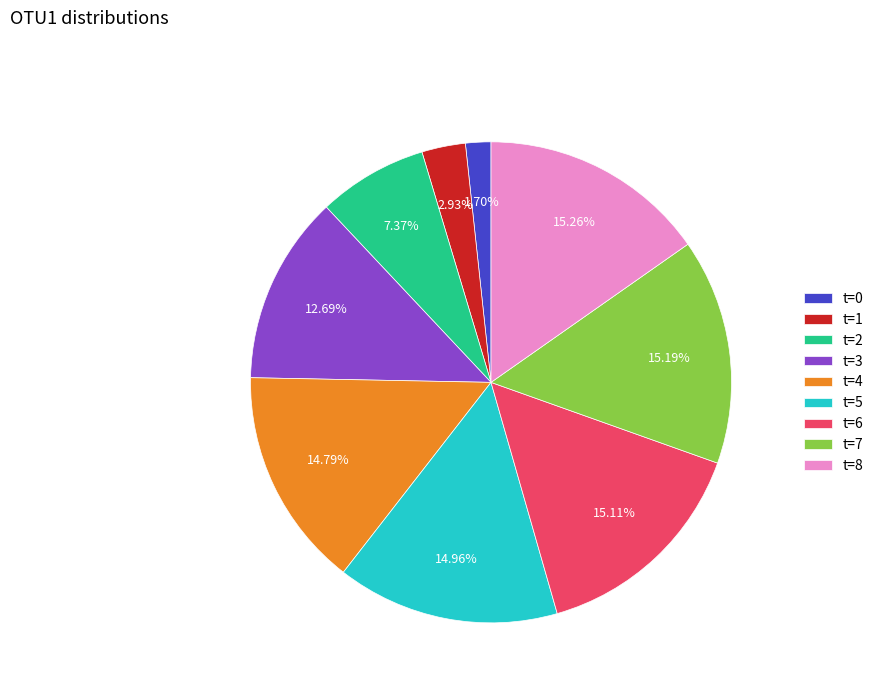

To the nearest percent, what is the average slice percentage?

11%